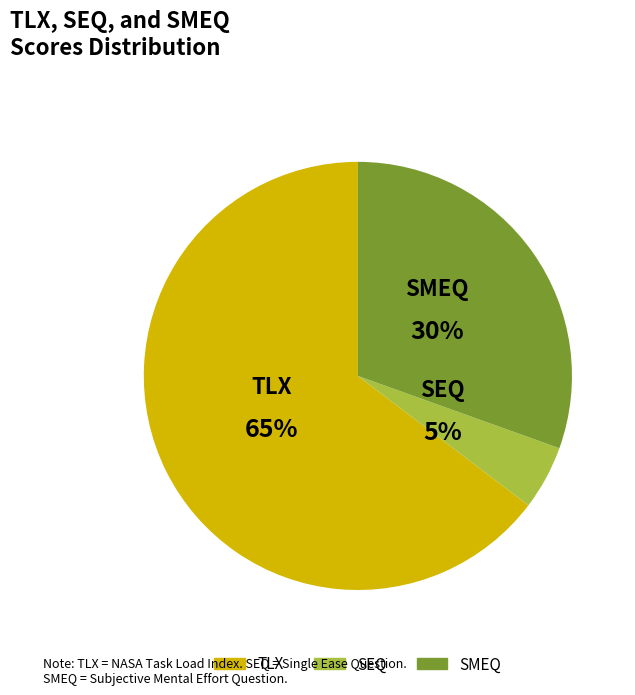

Do TLX and SEQ together represent more than half of the pie?

Yes